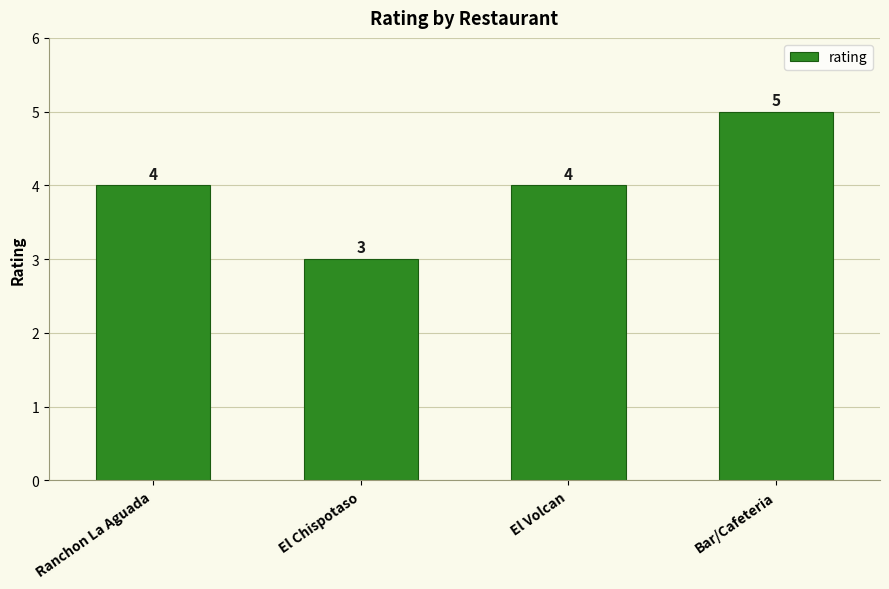

What is the change in value from El Chispotaso to Bar/Cafeteria?

+2